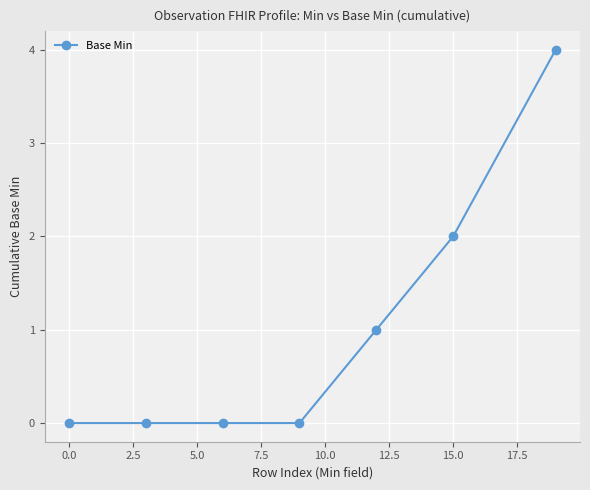

What is the maximum value shown in the chart?

4